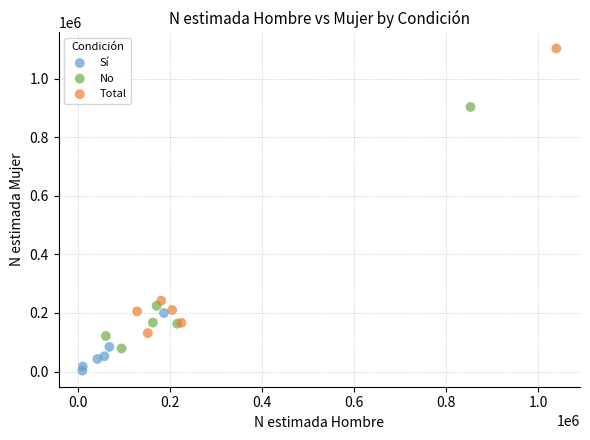

Which series contains the highest Y value?

Total